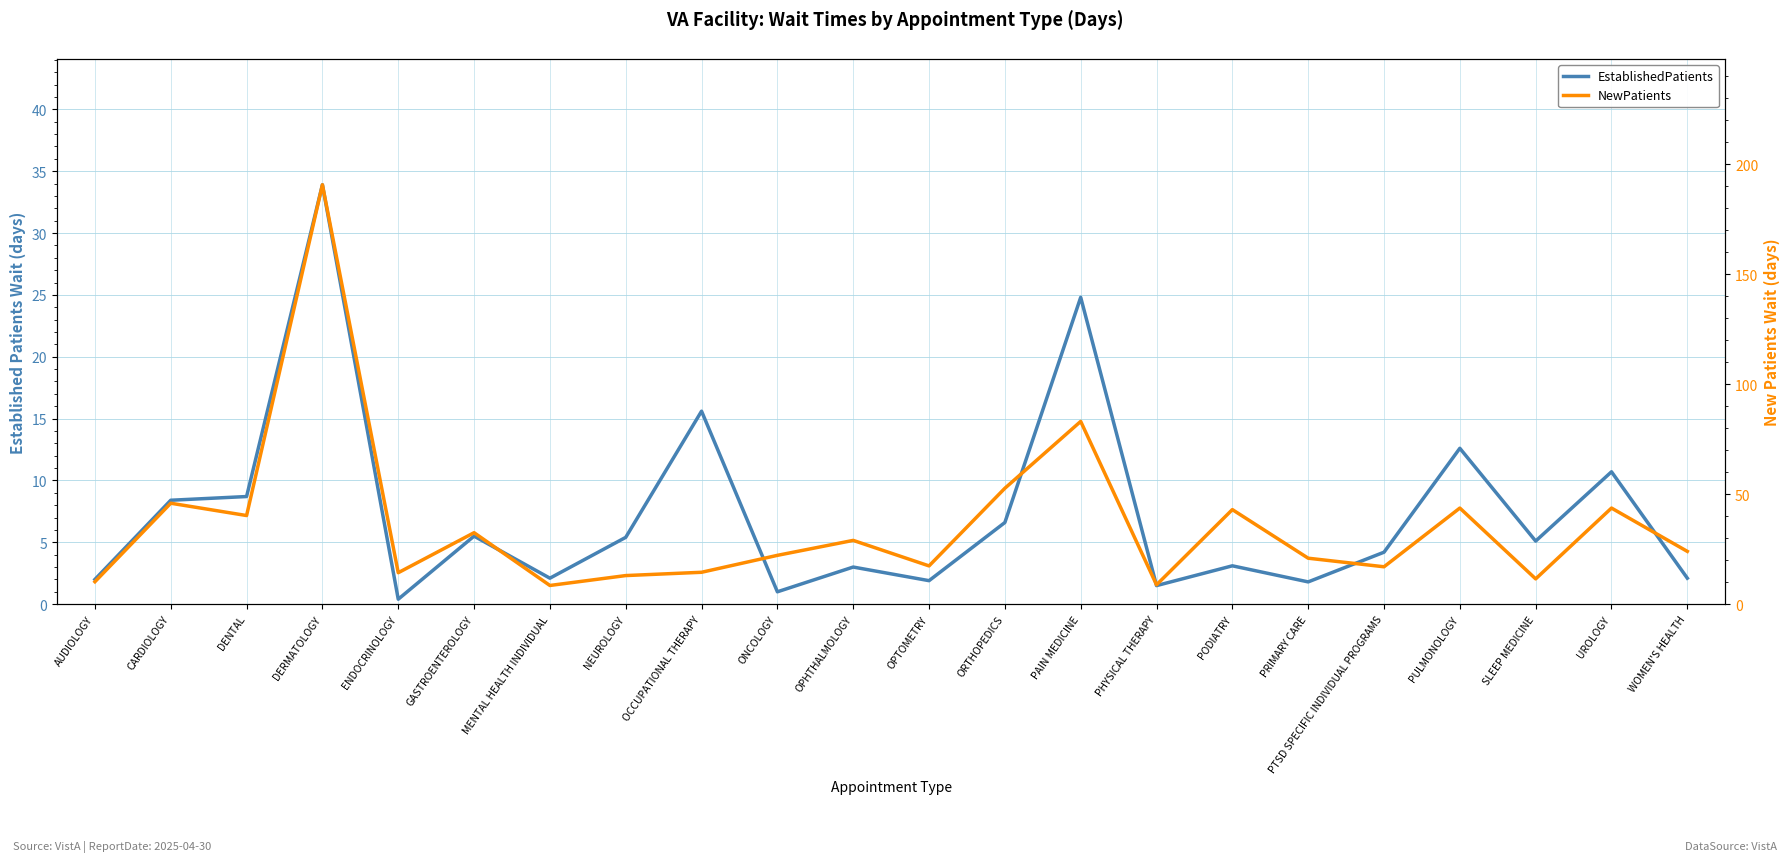

Reading left to right, extract all data points from this chart.

EstablishedPatients: AUDIOLOGY=2.0	CARDIOLOGY=8.4	DENTAL=8.7	DERMATOLOGY=33.9	ENDOCRINOLOGY=0.4	GASTROENTEROLOGY=5.5	MENTAL HEALTH INDIVIDUAL=2.1	NEUROLOGY=5.4	OCCUPATIONAL THERAPY=15.6	ONCOLOGY=1.0	OPHTHALMOLOGY=3.0	OPTOMETRY=1.9	ORTHOPEDICS=6.6	PAIN MEDICINE=24.8	PHYSICAL THERAPY=1.5	PODIATRY=3.1	PRIMARY CARE=1.8	PTSD SPECIFIC INDIVIDUAL PROGRAMS=4.2	PULMONOLOGY=12.6	SLEEP MEDICINE=5.1	UROLOGY=10.7	WOMEN'S HEALTH=2.1
NewPatients: AUDIOLOGY=10.2	CARDIOLOGY=45.9	DENTAL=40.3	DERMATOLOGY=190.7	ENDOCRINOLOGY=14.3	GASTROENTEROLOGY=32.5	MENTAL HEALTH INDIVIDUAL=8.5	NEUROLOGY=13.0	OCCUPATIONAL THERAPY=14.5	ONCOLOGY=22.2	OPHTHALMOLOGY=29.0	OPTOMETRY=17.4	ORTHOPEDICS=52.7	PAIN MEDICINE=83.1	PHYSICAL THERAPY=8.8	PODIATRY=43.0	PRIMARY CARE=20.9	PTSD SPECIFIC INDIVIDUAL PROGRAMS=17.0	PULMONOLOGY=43.7	SLEEP MEDICINE=11.5	UROLOGY=43.7	WOMEN'S HEALTH=24.0